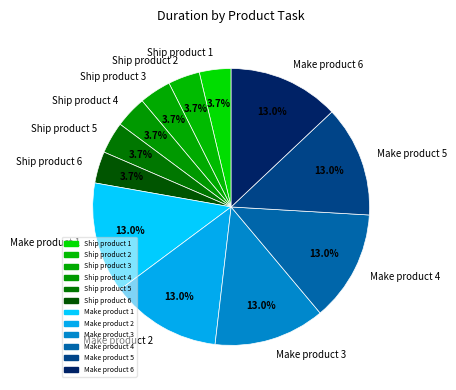

Between Make product 1 and Ship product 1, which is larger?

Make product 1